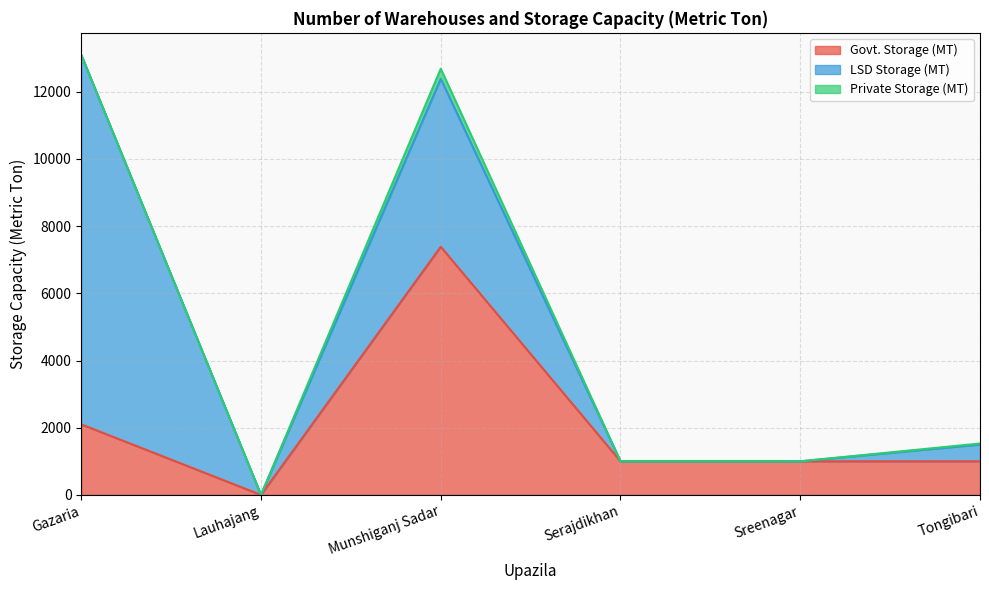

True or false: Govt. Storage (MT) has a value of 2291 at Munshiganj Sadar.

False